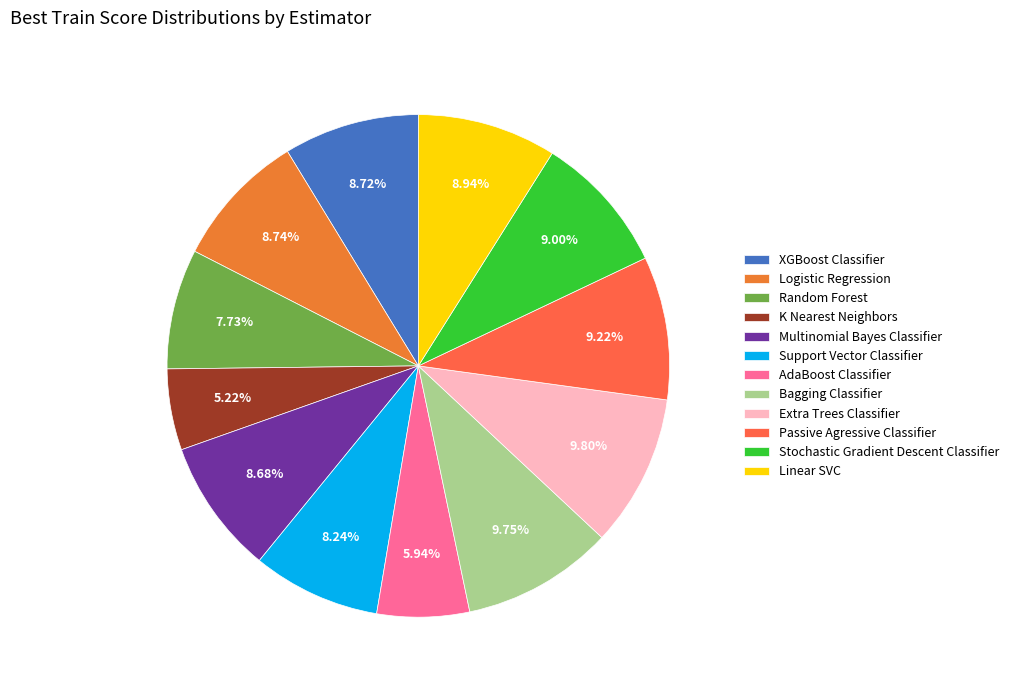

To the nearest percent, what portion does Logistic Regression represent?

9%